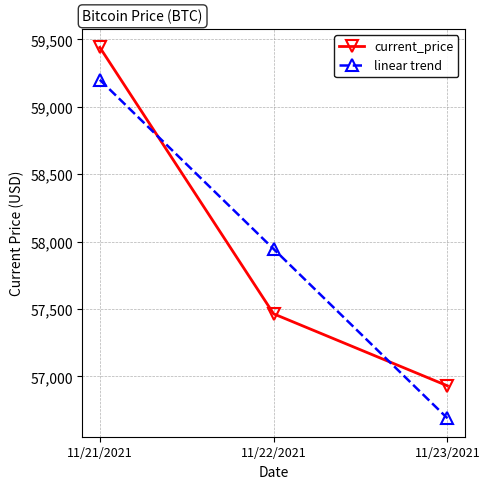

Is the value of current_price at 11/23/2021 greater than the value of linear trend at 11/21/2021?

No